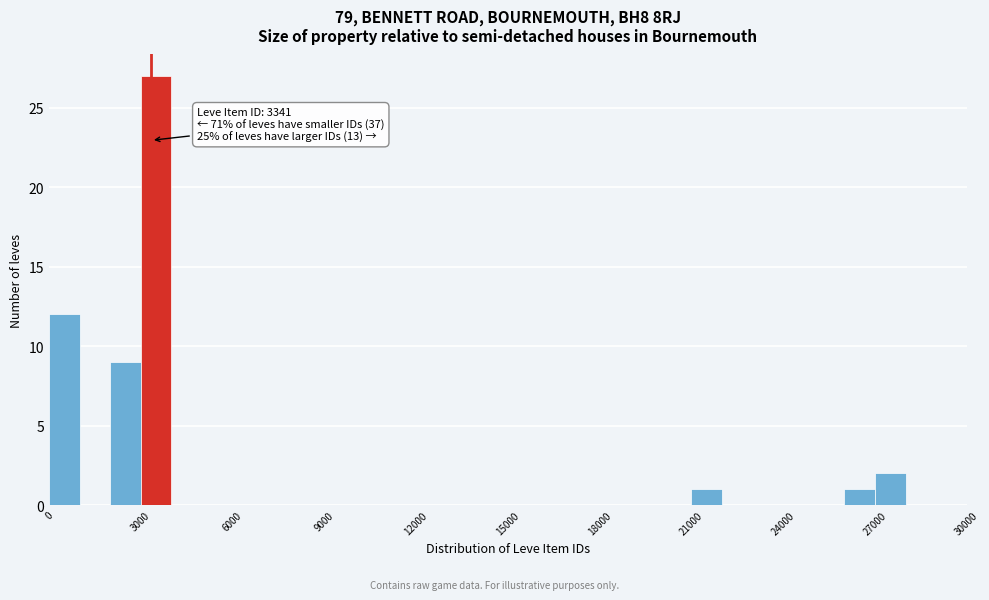

Read against the x-axis, roughly where is the centre of the tallest bar?

3500